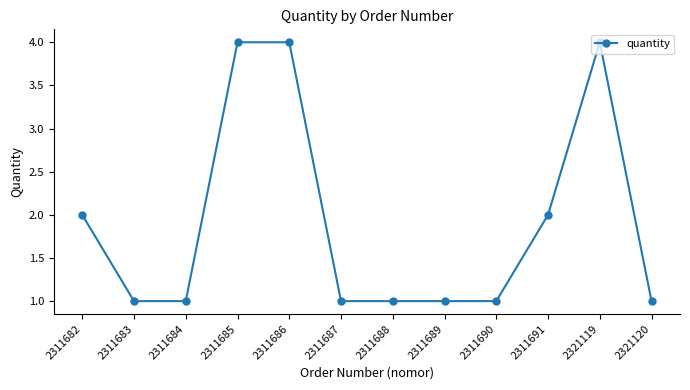

True or false: there are more than 0 points higher than both neighbors.

True